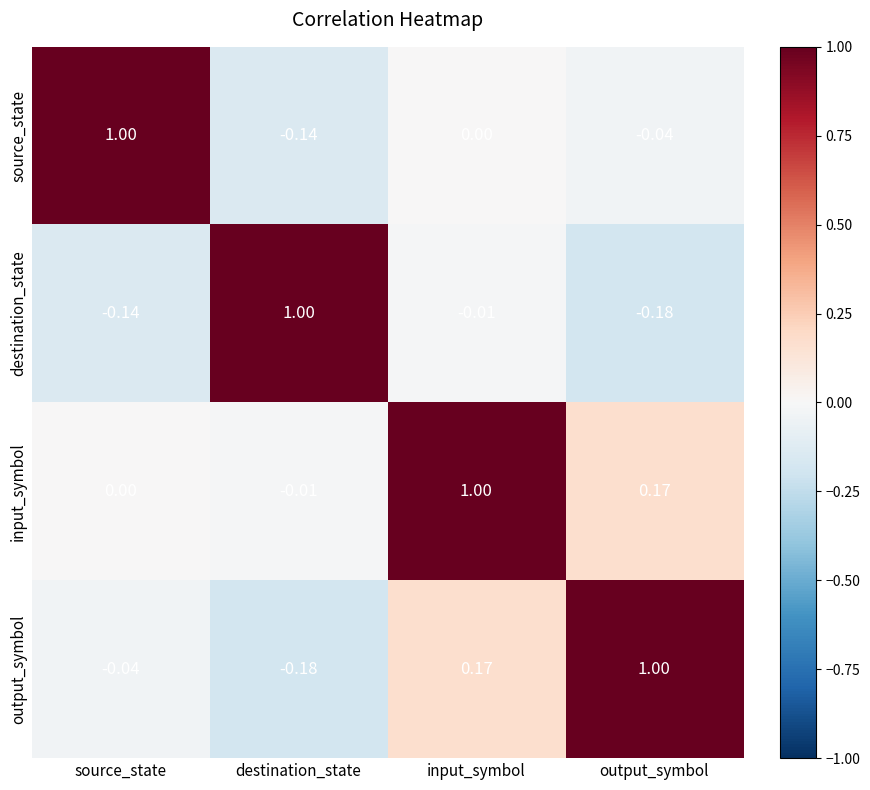

Rank the series by their average value, from highest to lowest.

input_symbol, output_symbol, source_state, destination_state